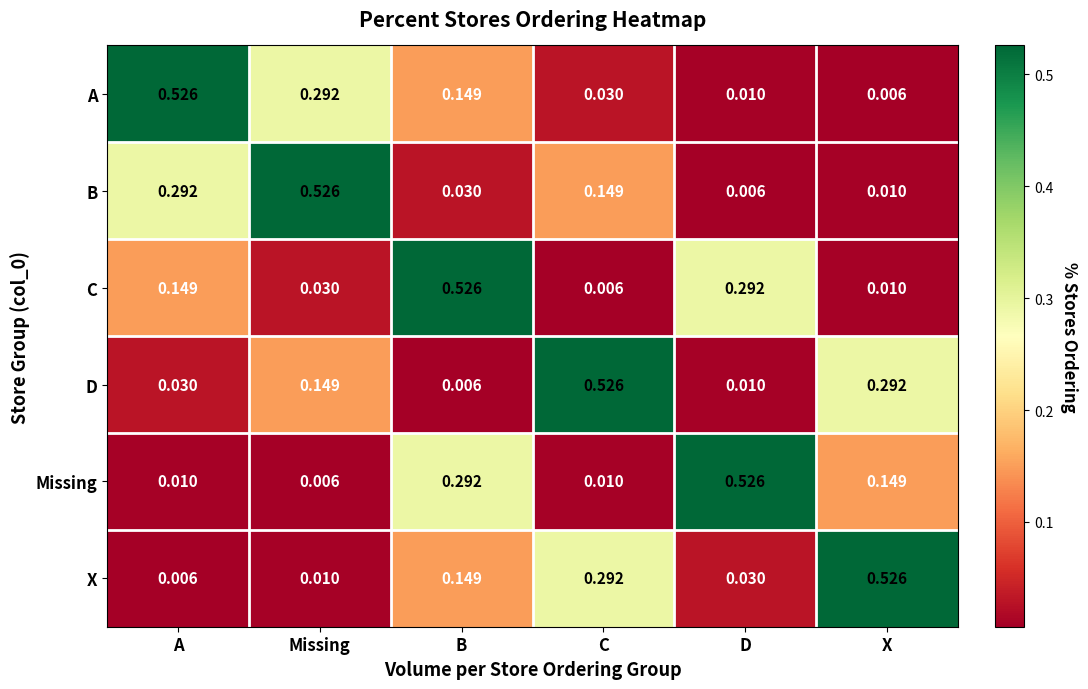

Where is X nearest to the value 0?

A